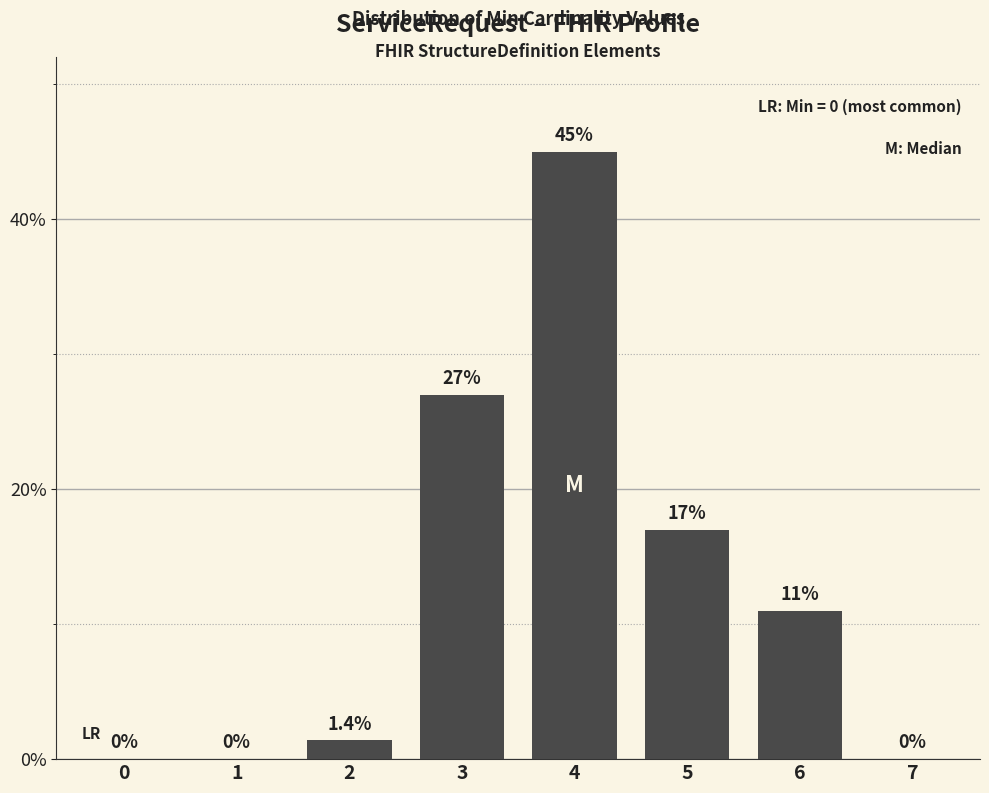

Between 3 and 7, which is larger?

3